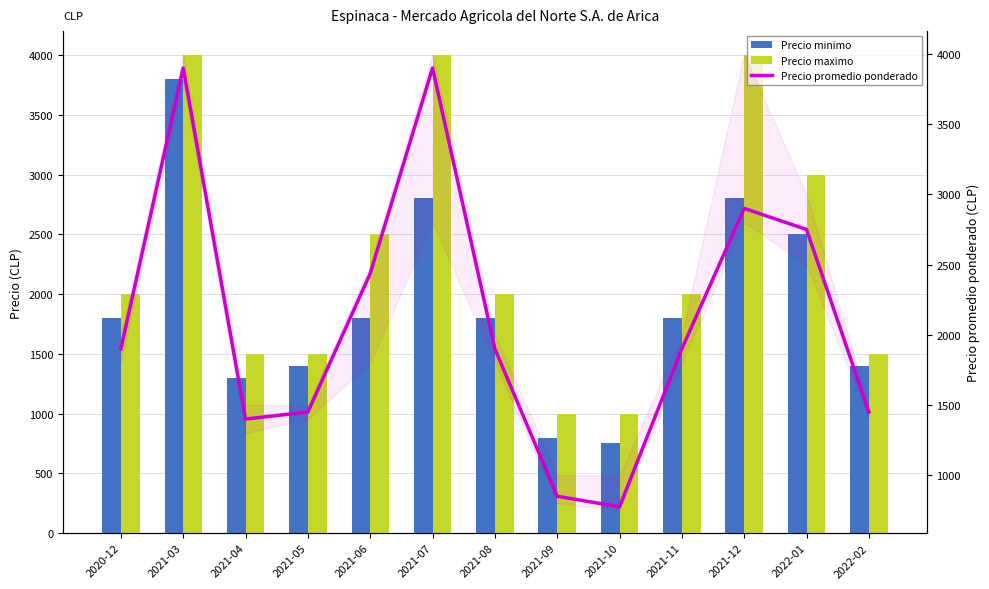

What position from the right is 2021-12?

3